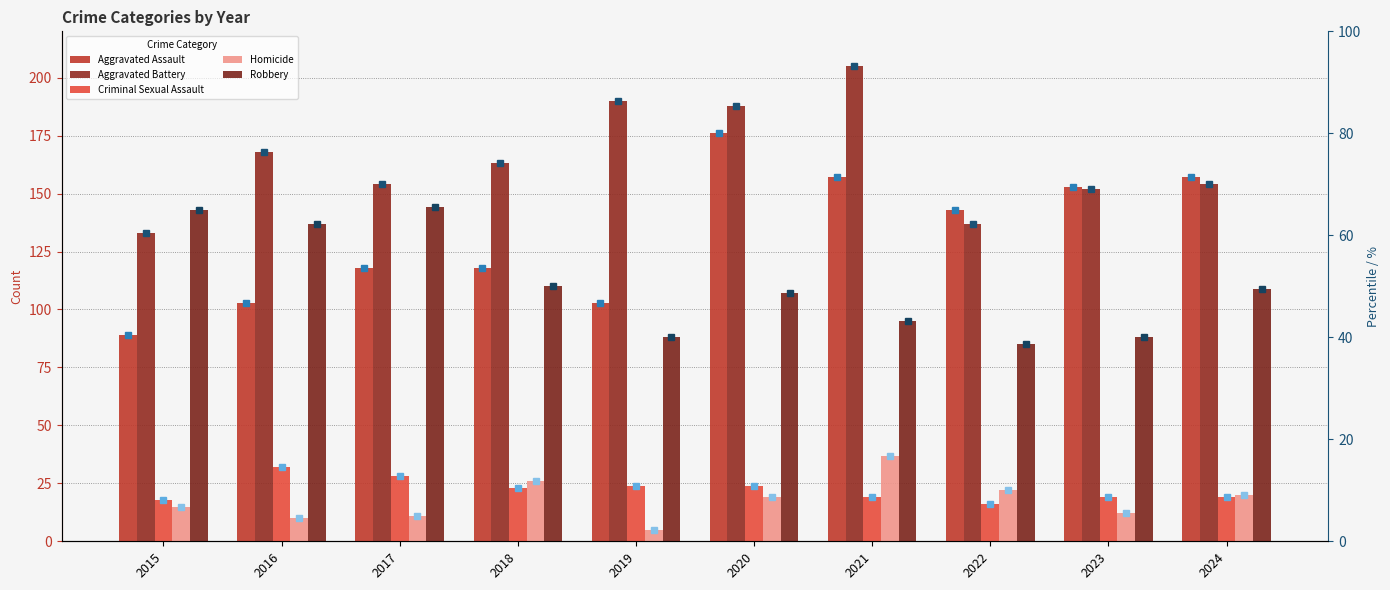

Between 2021 and 2019, which is larger?

2021